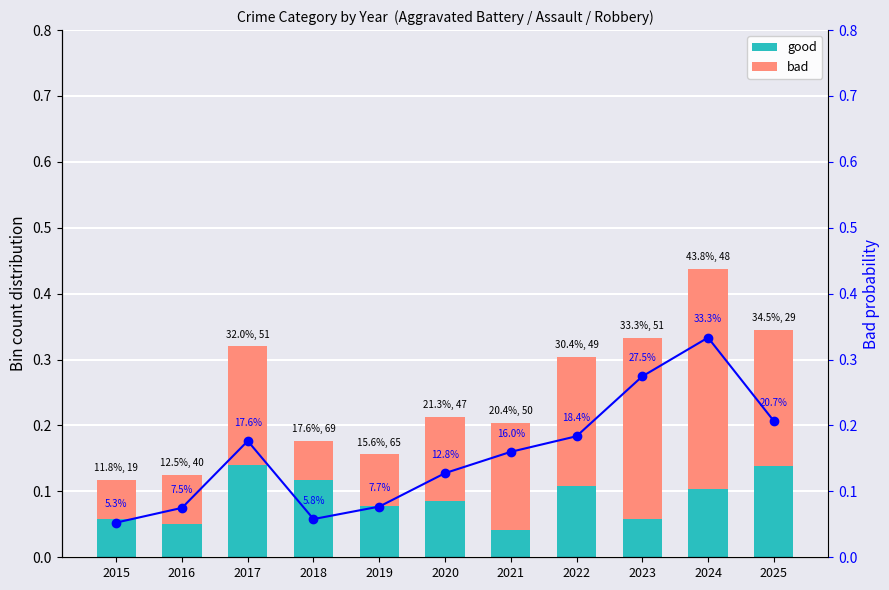

Between 2017 and 2025, which series saw the biggest shift?

Bad probability